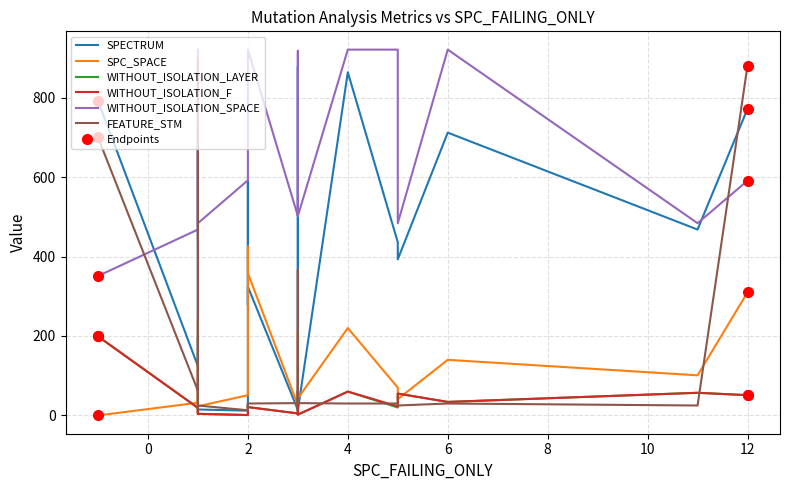

At how many categories does at least one series exceed 487?

15